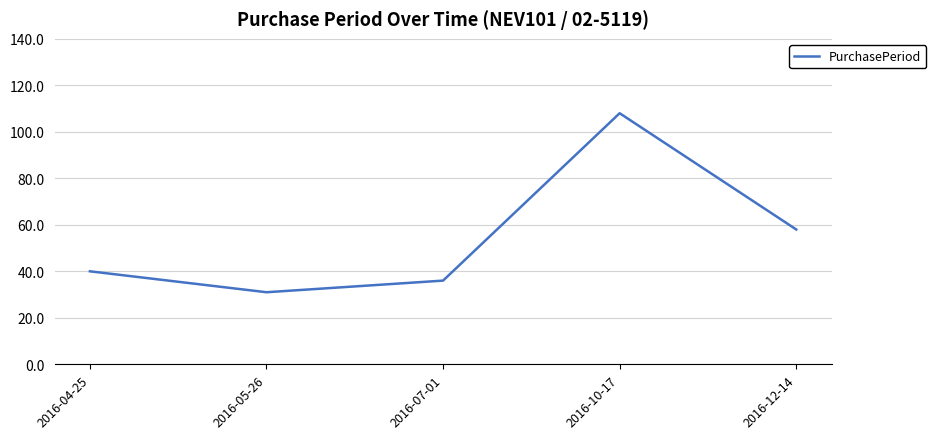

Where is the data nearest to the value 69?

2016-12-14